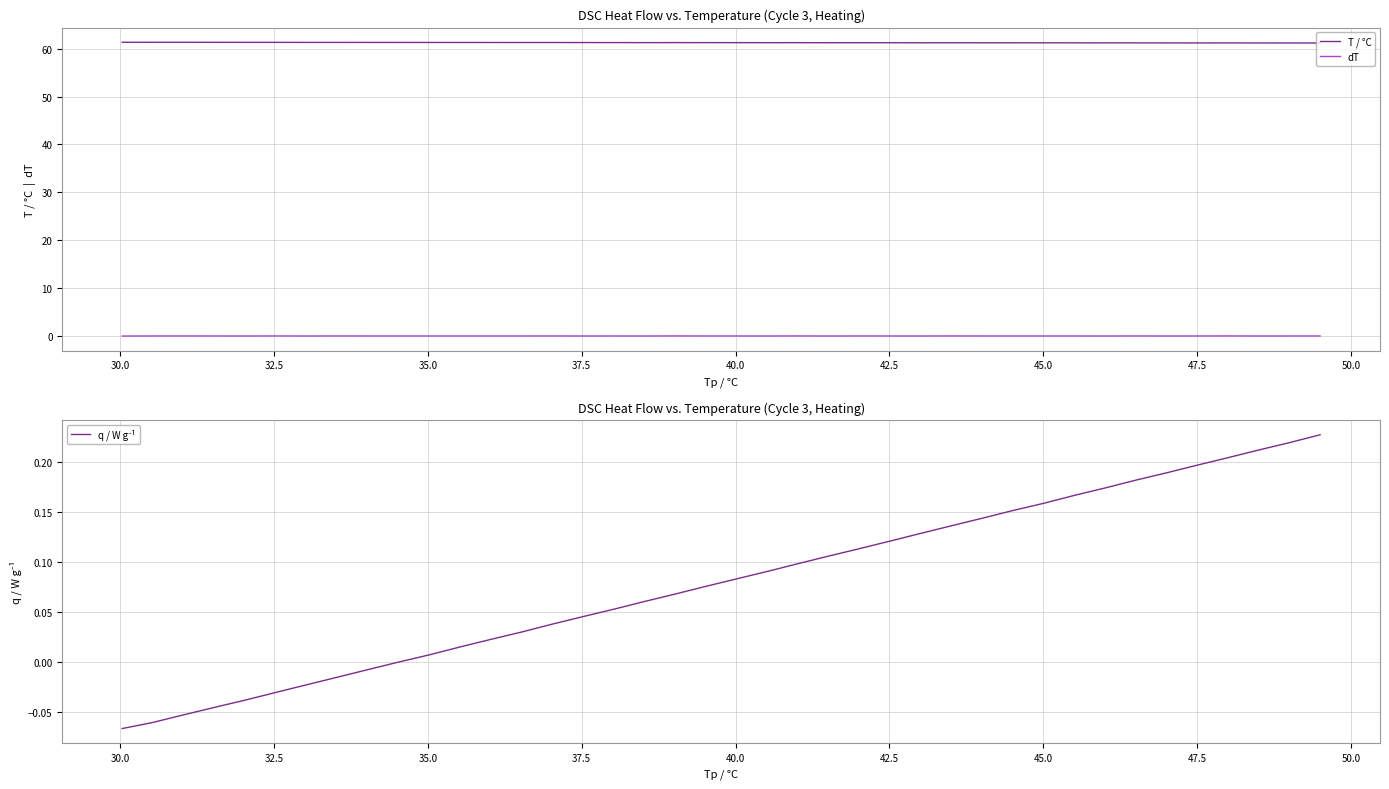

True or false: T / °C and dT intersect in this chart.

False